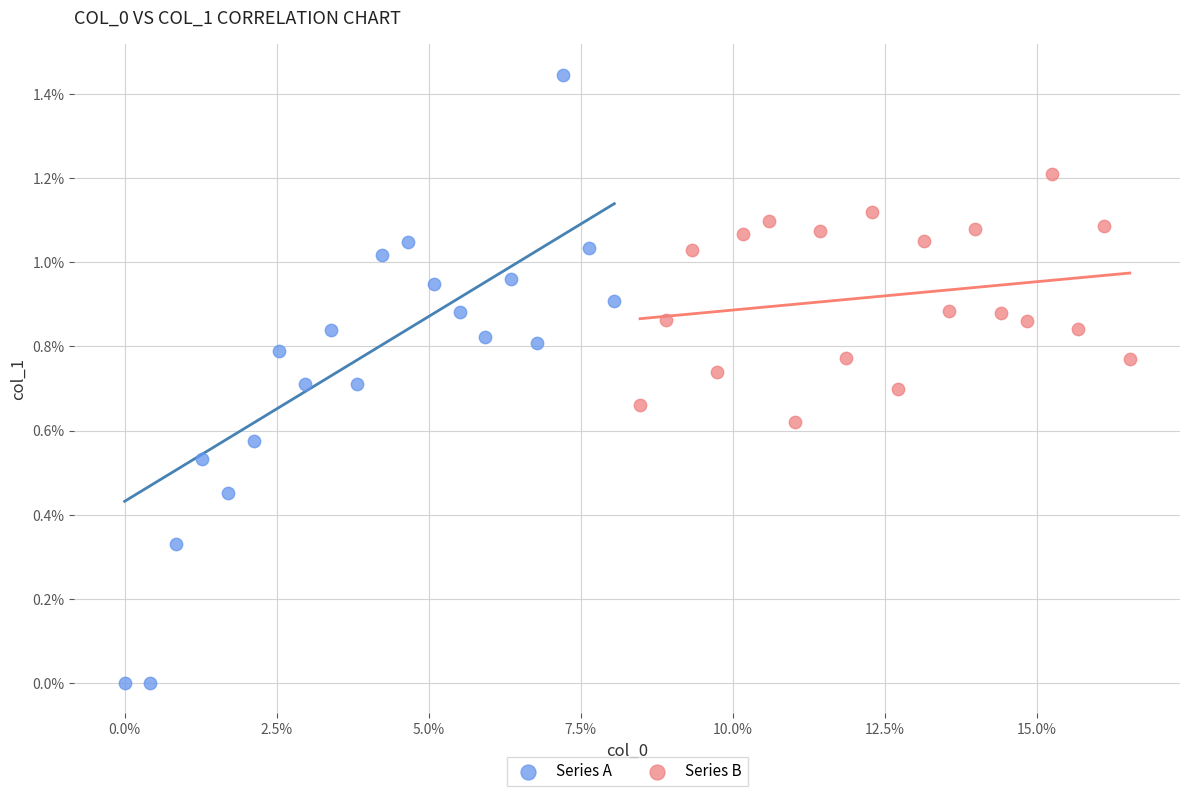

What are all the series names shown in the legend?

Series A, Series B